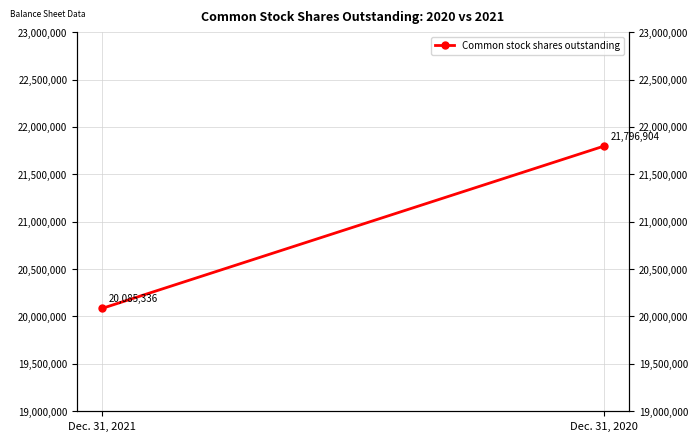

Is it true that the value at Dec. 31, 2021 is 20085336?

True